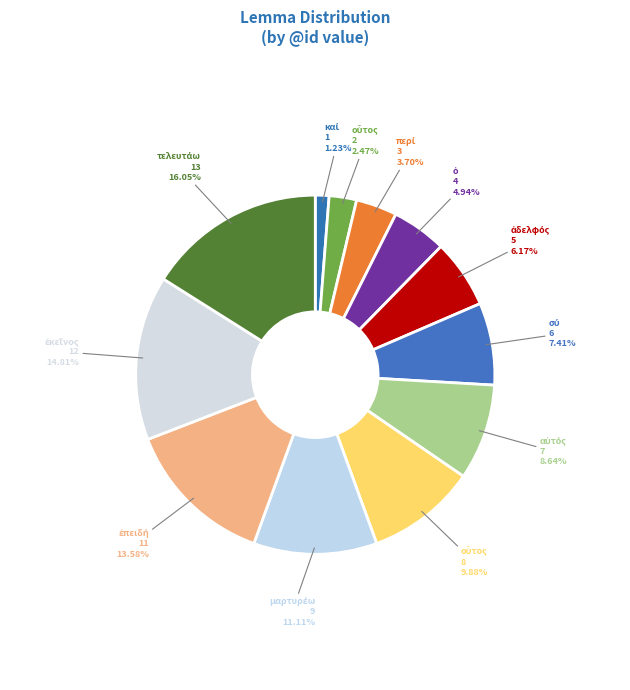

How many segments does this pie chart have?

12